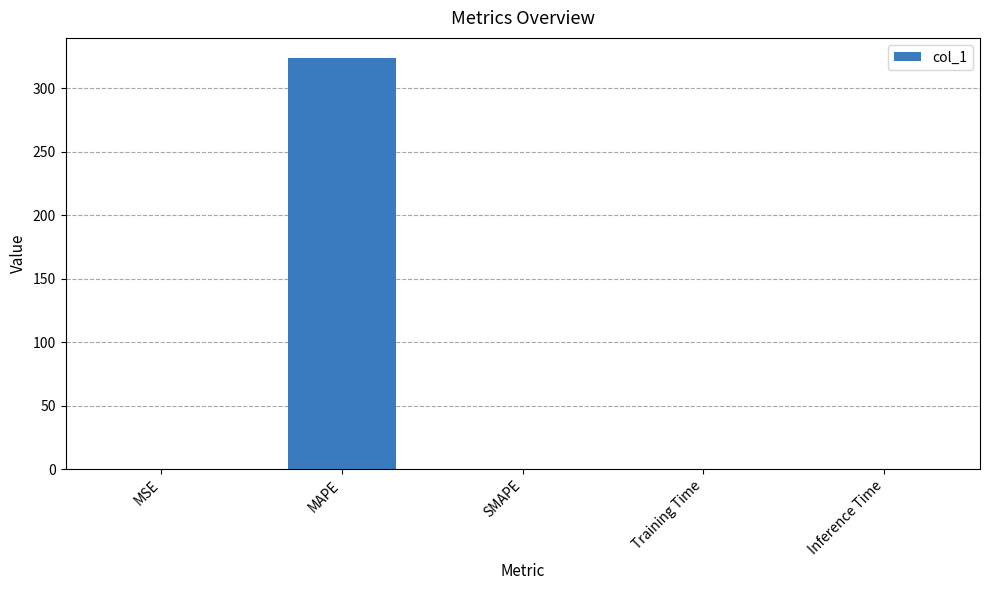

What is the sum of all values?

323.5